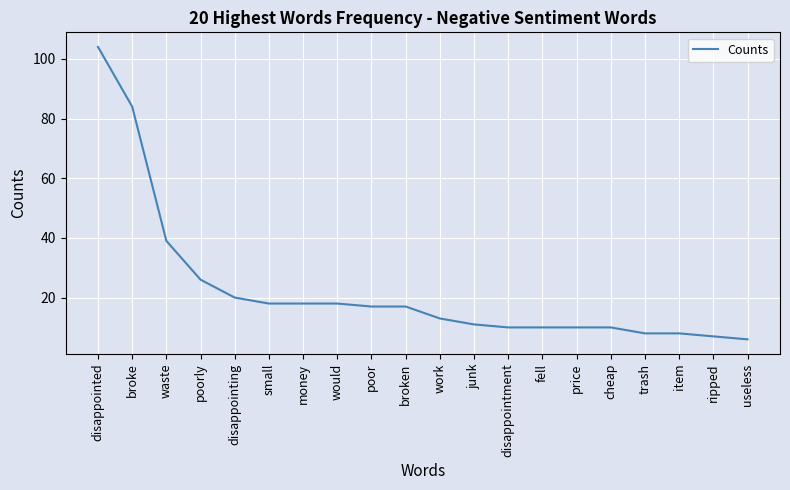

Reading right to left, extract all data points from this chart.

useless=6	ripped=7	item=8	trash=8	cheap=10	price=10	fell=10	disappointment=10	junk=11	work=13	broken=17	poor=17	would=18	money=18	small=18	disappointing=20	poorly=26	waste=39	broke=84	disappointed=104